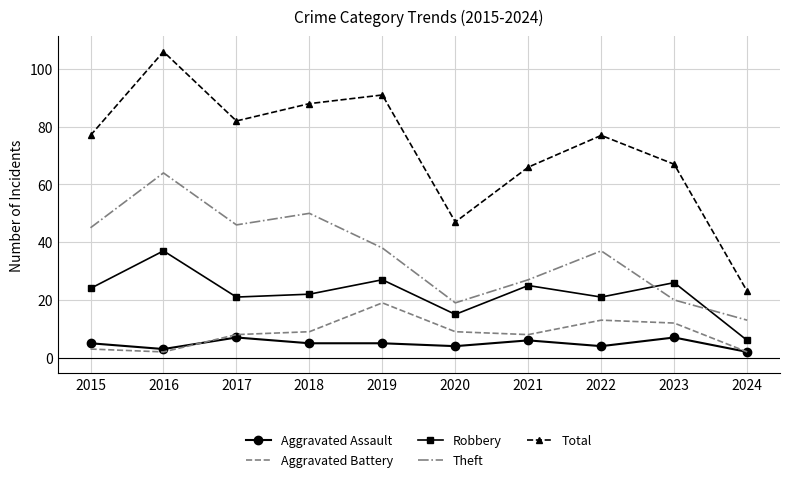

Where is Theft nearest to the value 38?

2019